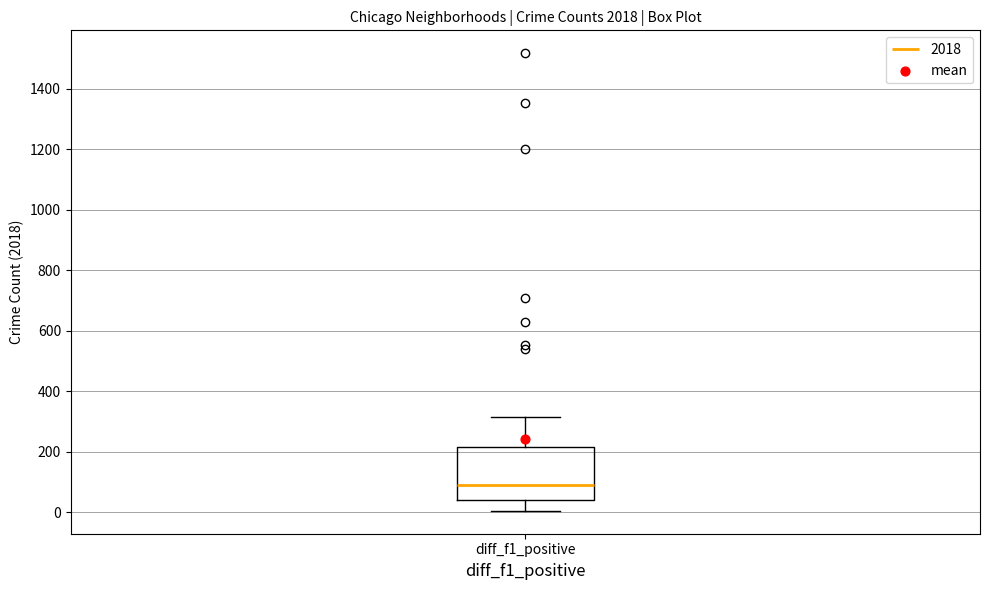

Transcribe this box plot: give where the median line is, the range the box spans, and where the two whiskers end, as read against the y-axis. The values are not printed on the chart, so give them approximately, as read against the axis.

median 100, box 40 to 220, whiskers 0 to 320